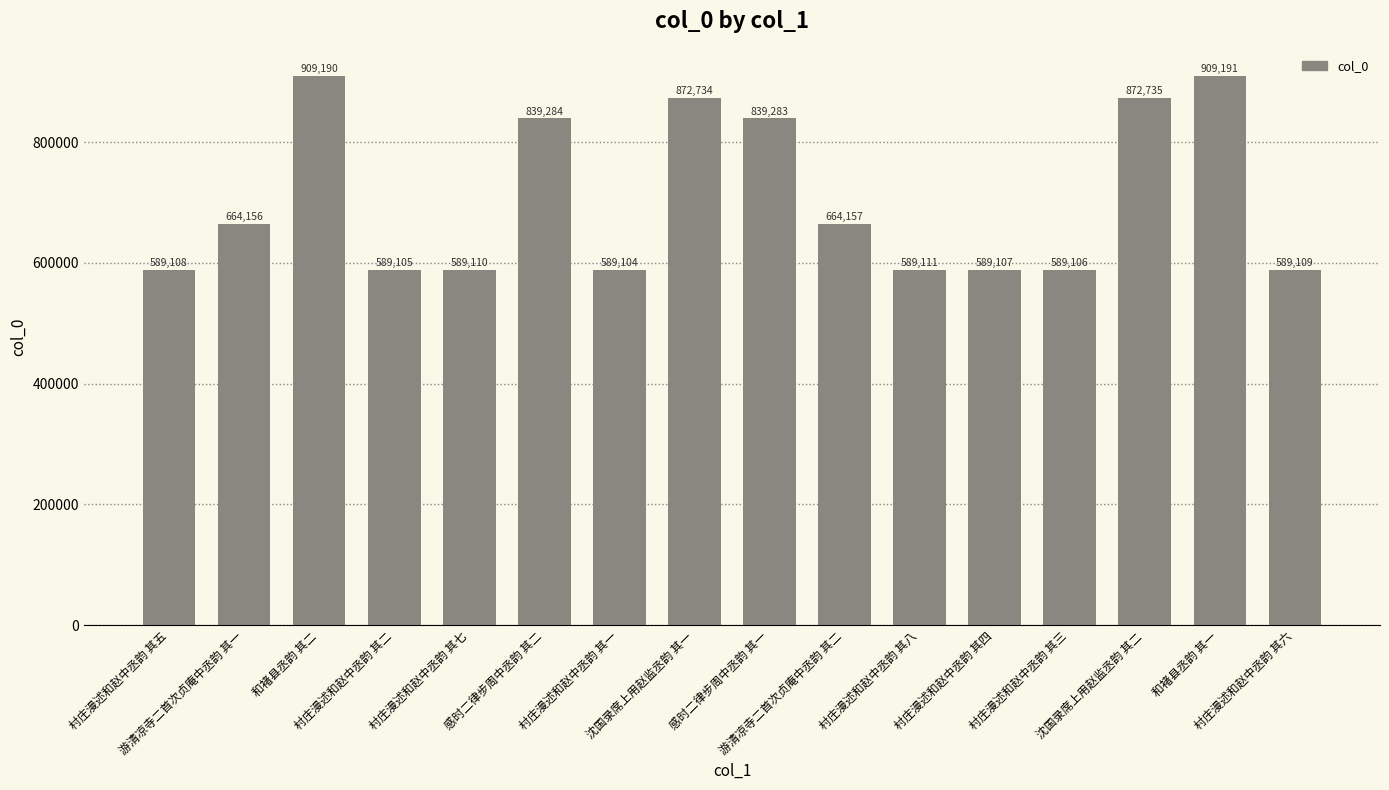

The chart shows a value of 972399 at 村庄漫述和赵中丞韵 其四. True or false?

False